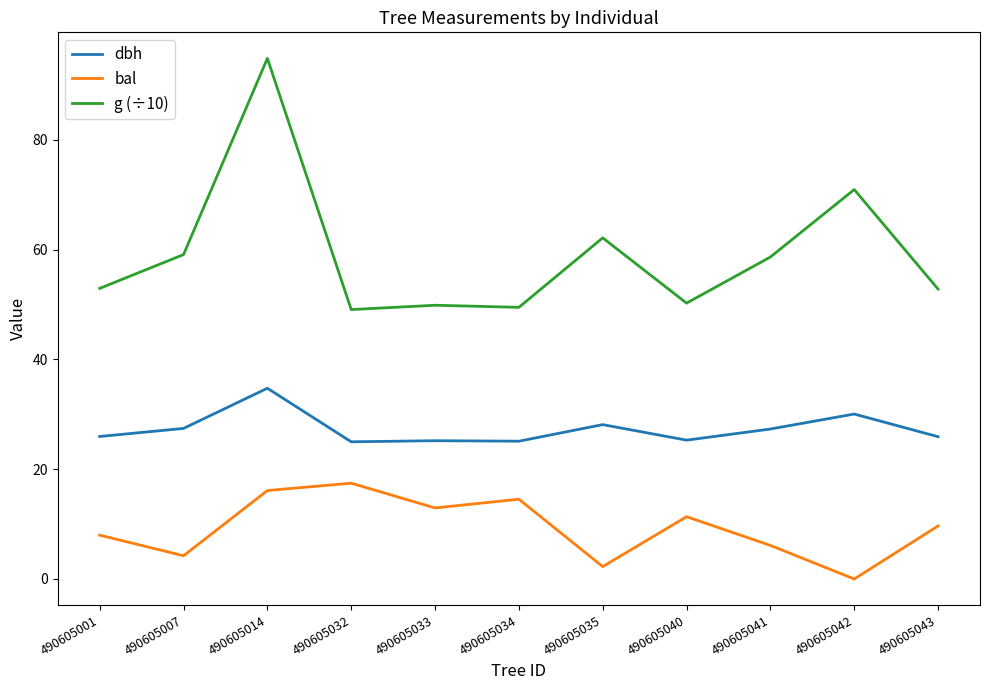

What are all the series names shown in the legend?

dbh, bal, g (÷10)